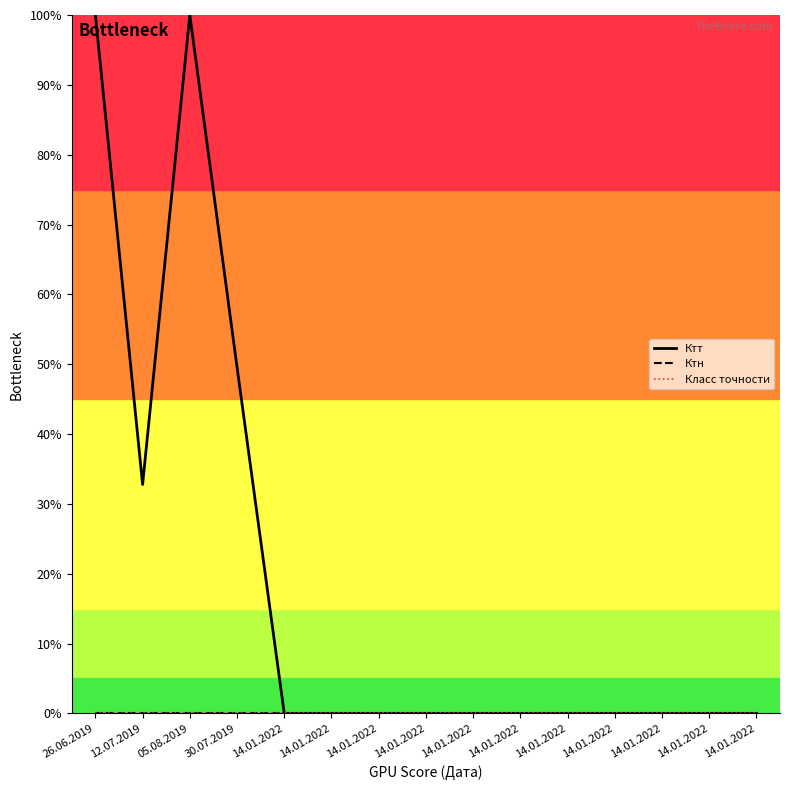

The value of Класс точности at 14.01.2022 is 0.0. True or false?

True